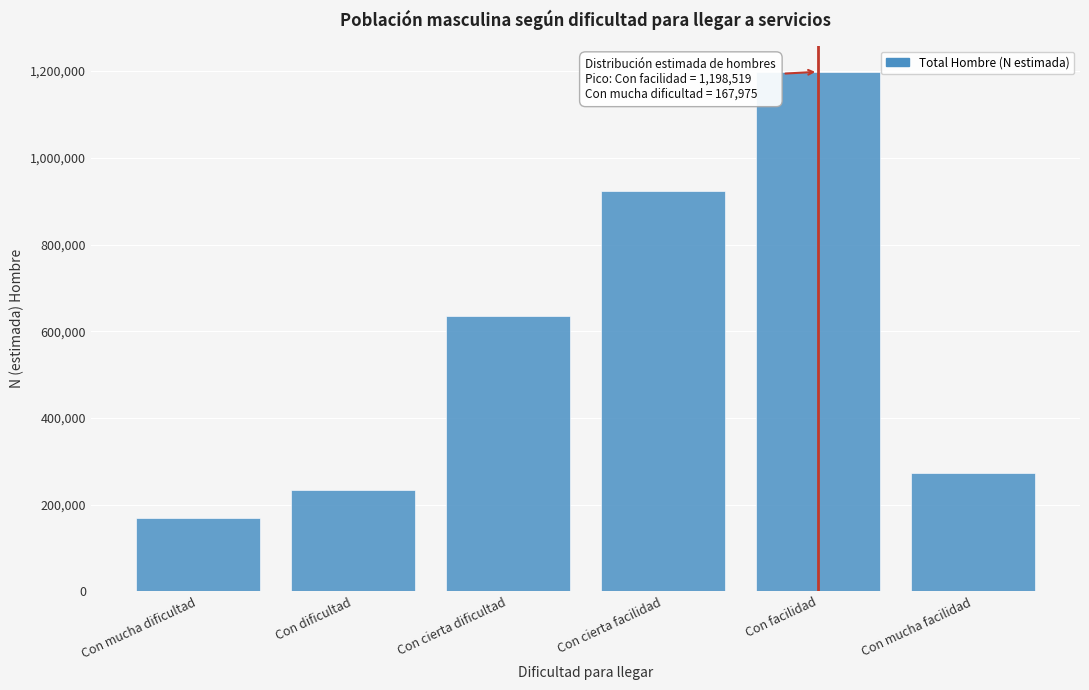

Reading right to left, transcribe all the data shown in this chart.

Con mucha facilidad=273703	Con facilidad=1198519	Con cierta facilidad=923048	Con cierta dificultad=634635	Con dificultad=234430	Con mucha dificultad=167975